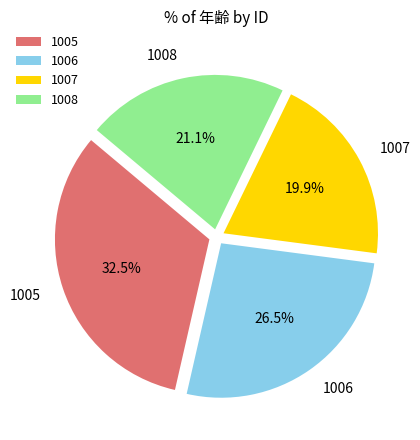

What is the smallest slice in the pie chart?

1007